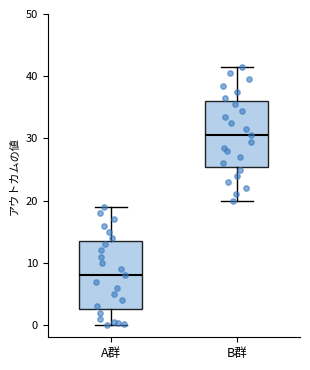

Reading left to right, transcribe this box plot: for each box, give where its median line is, the range the box spans, and where its two whiskers end, as read against the y-axis. The values are not printed on the chart, so give them approximately, as read against the axis.

A群: median 8, box 2 to 13, whiskers 0 to 19
B群: median 30, box 25 to 36, whiskers 20 to 41